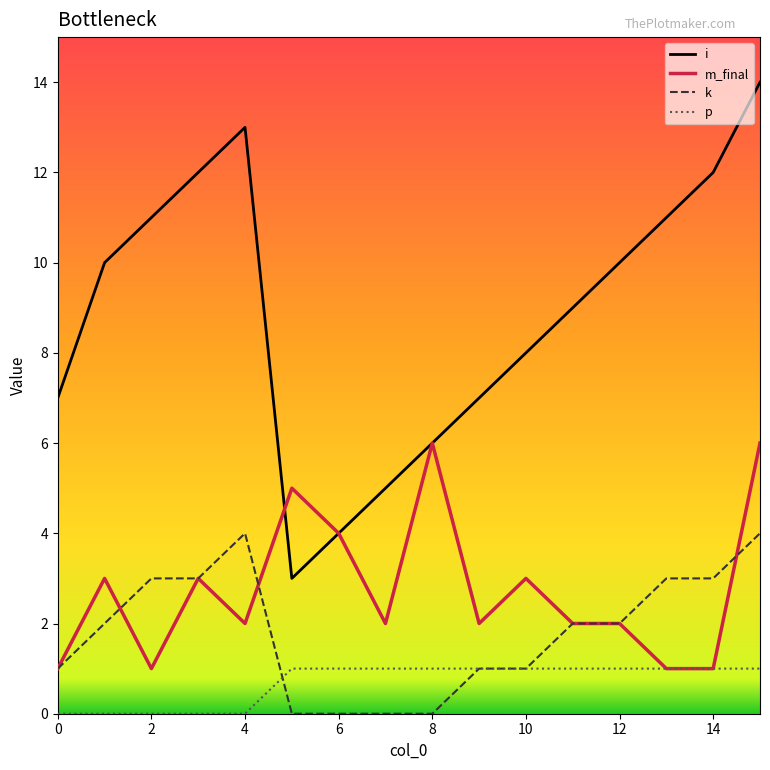

What is the maximum value shown in the chart?

14